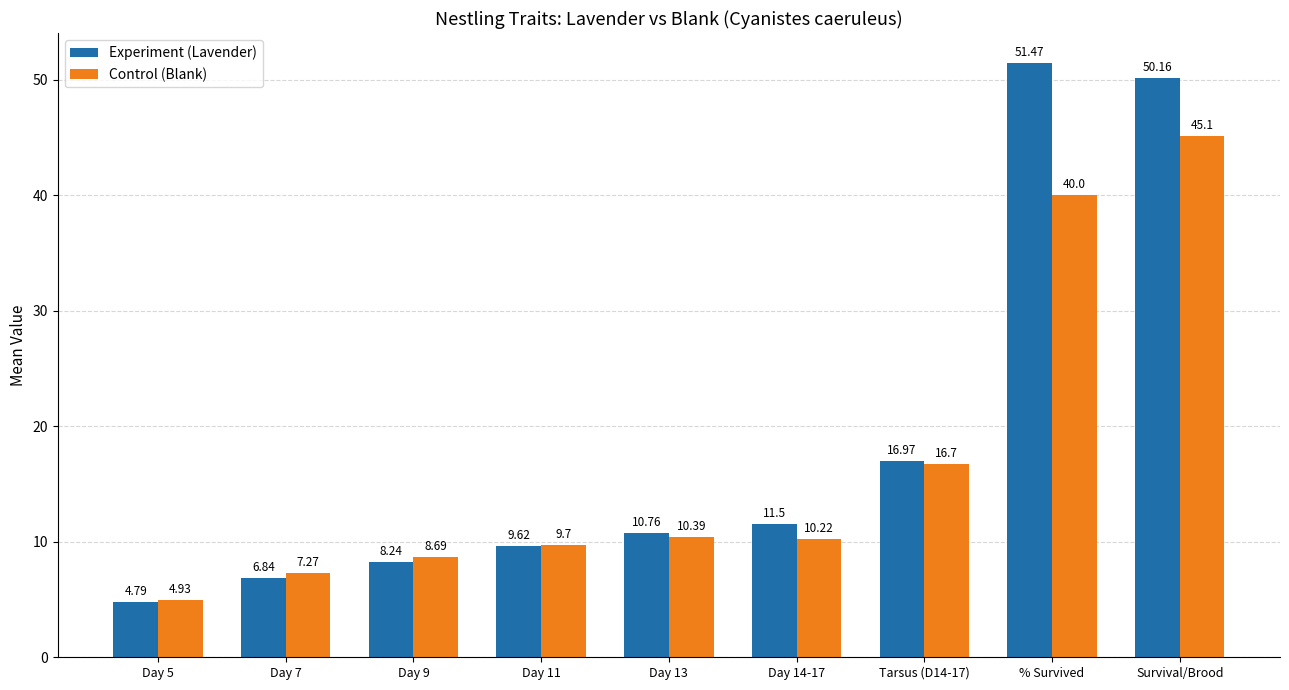

What is the value of the Experiment (Lavender) bar at the 9th from the left?

50.2